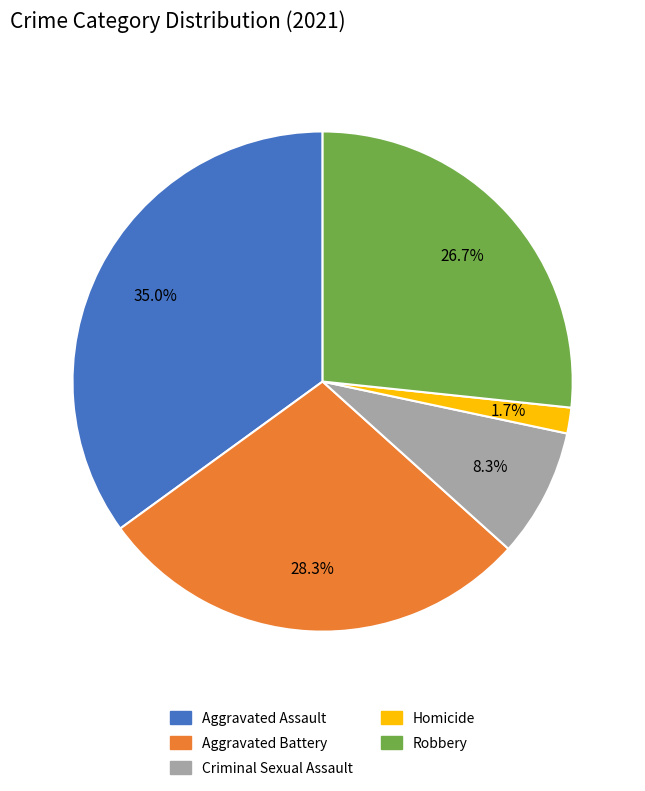

What is the smallest slice in the pie chart?

Homicide